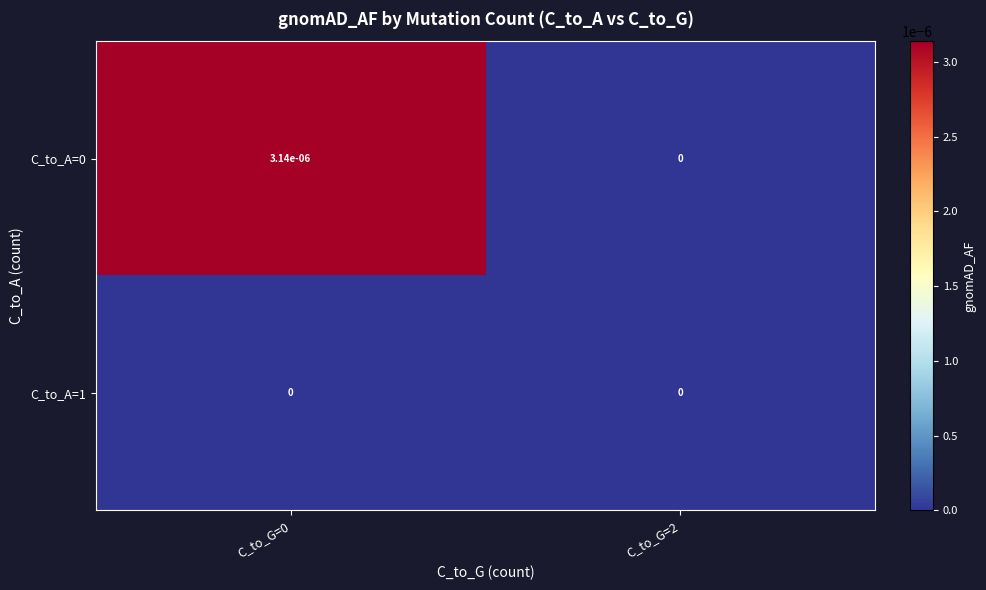

Is the value of C_to_A=1 at C_to_G=2 greater than the value of C_to_A=0 at C_to_G=0?

No